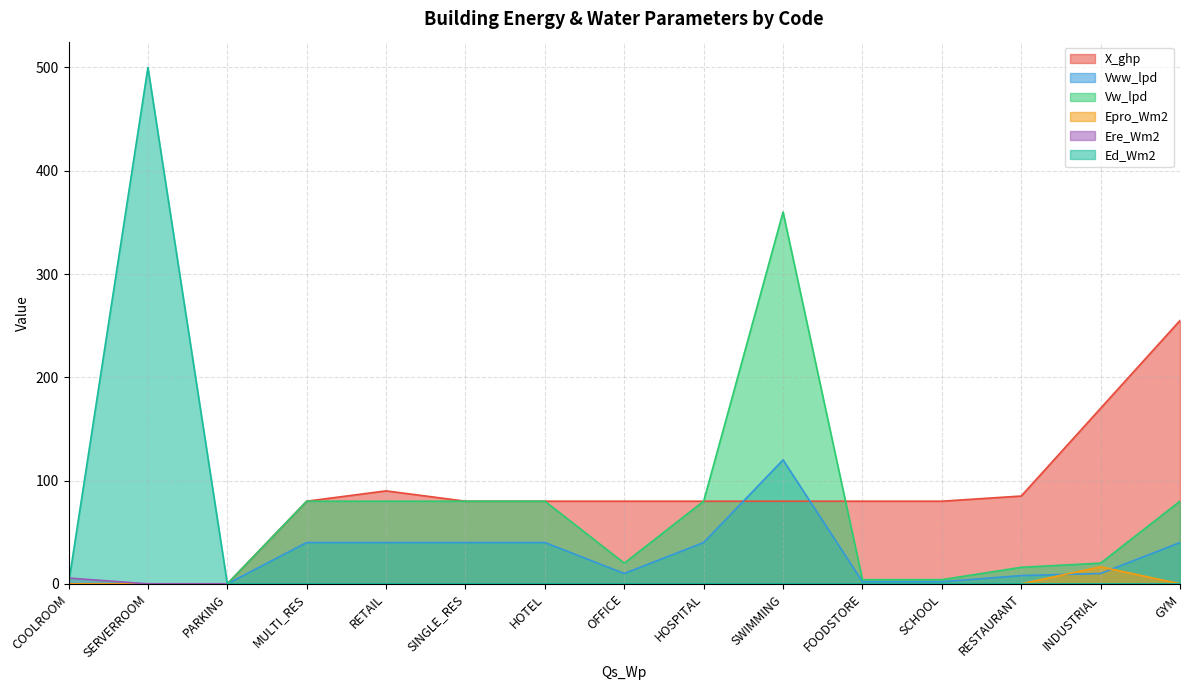

Where is Ere_Wm2 nearest to the value 2?

MULTI_RES